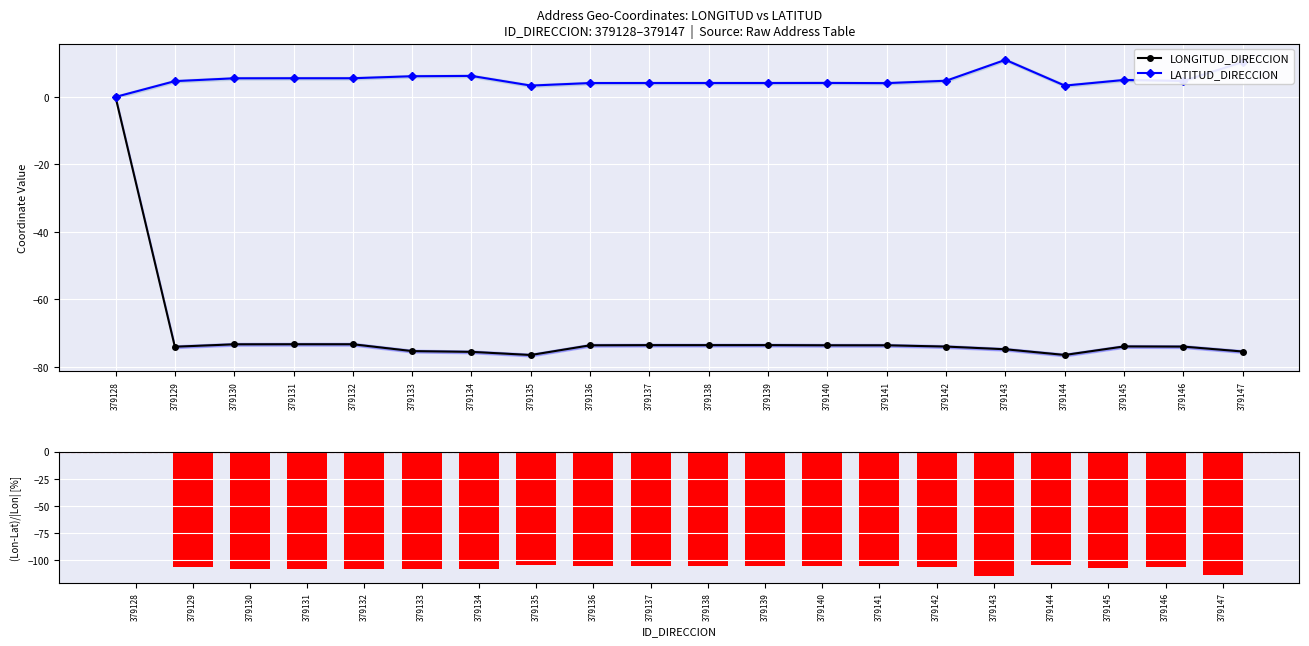

Which has a higher value, 379130 or 379139?

379130